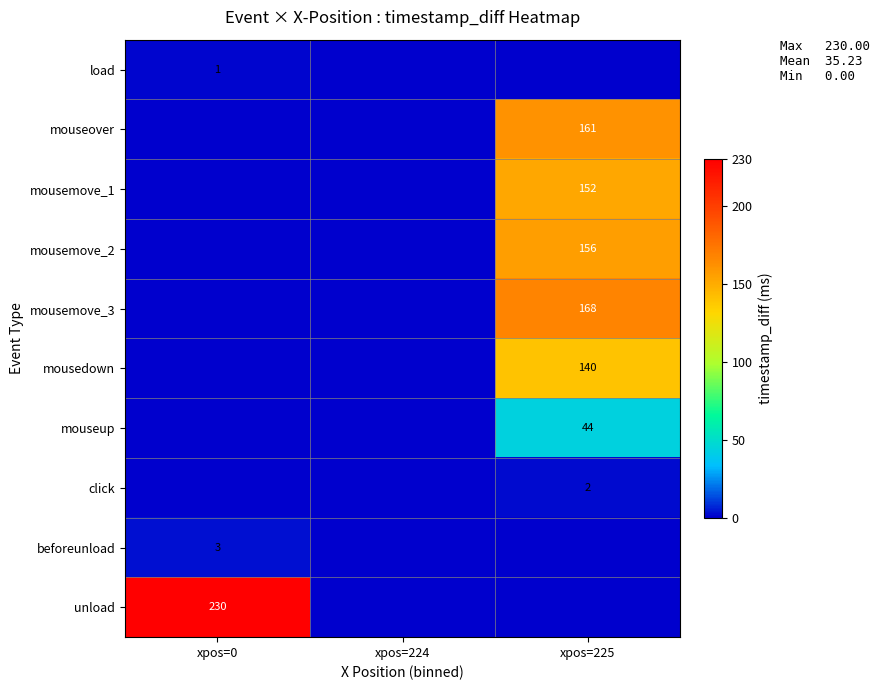

Is the value of unload at xpos=0 greater than the value of mouseup at xpos=225?

Yes